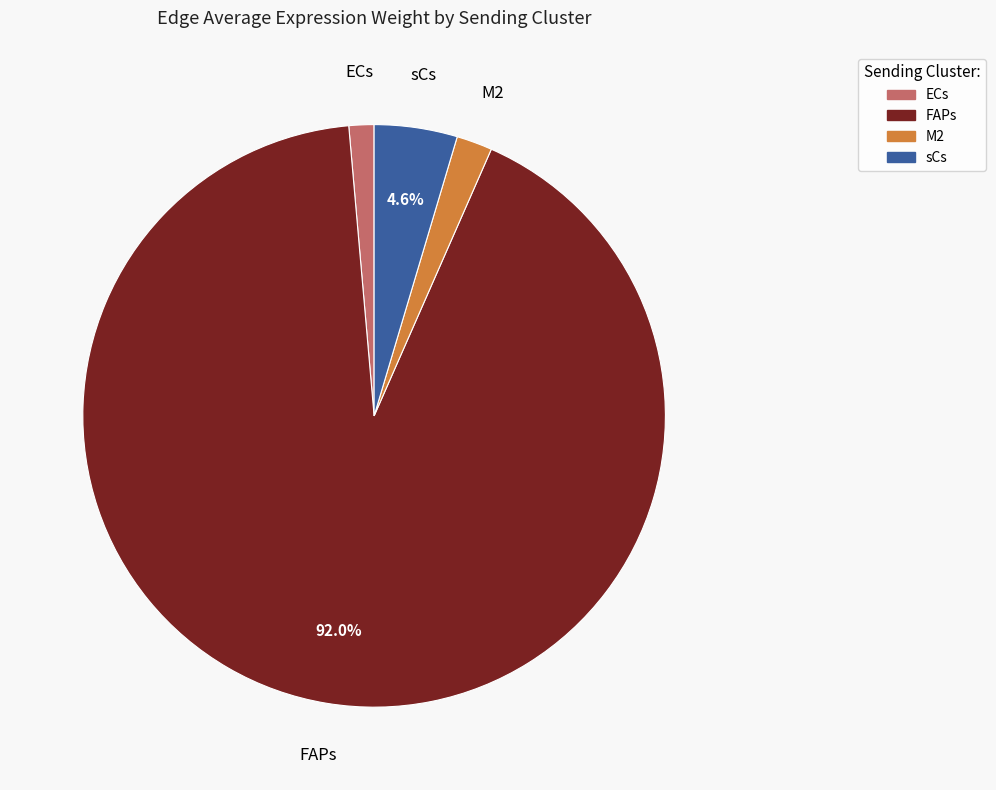

To the nearest percent, what is the difference between the largest and smallest slice percentages?

91%